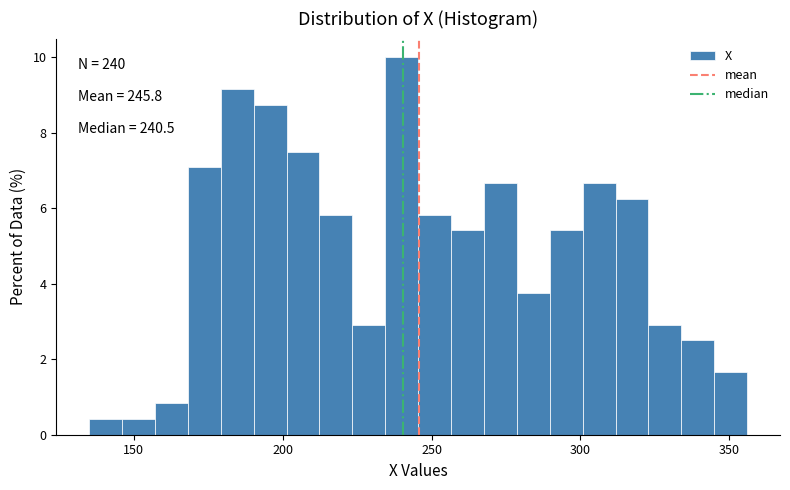

Around what value on the x-axis is the tallest bar? Give the approximate position of its centre, as read against the axis.

240